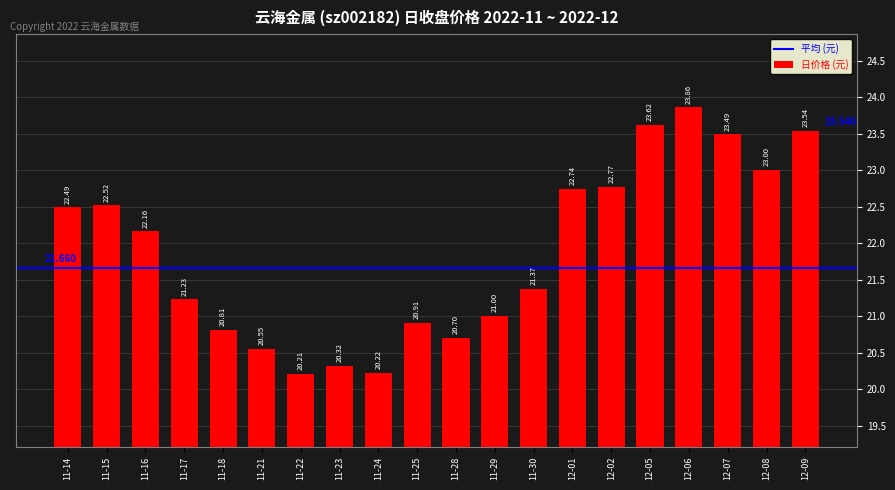

What is the label of the 19th bar from the right?

11-15